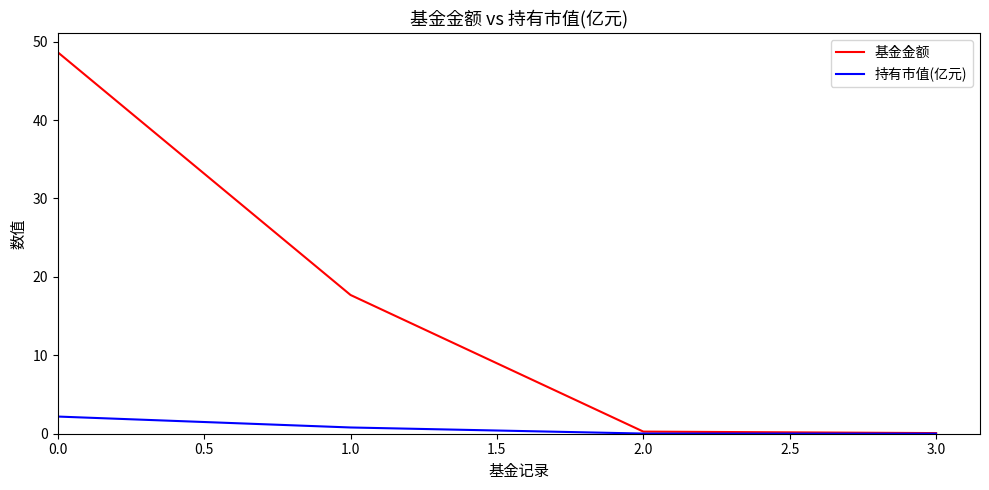

Which series has the largest total across all categories?

基金金额